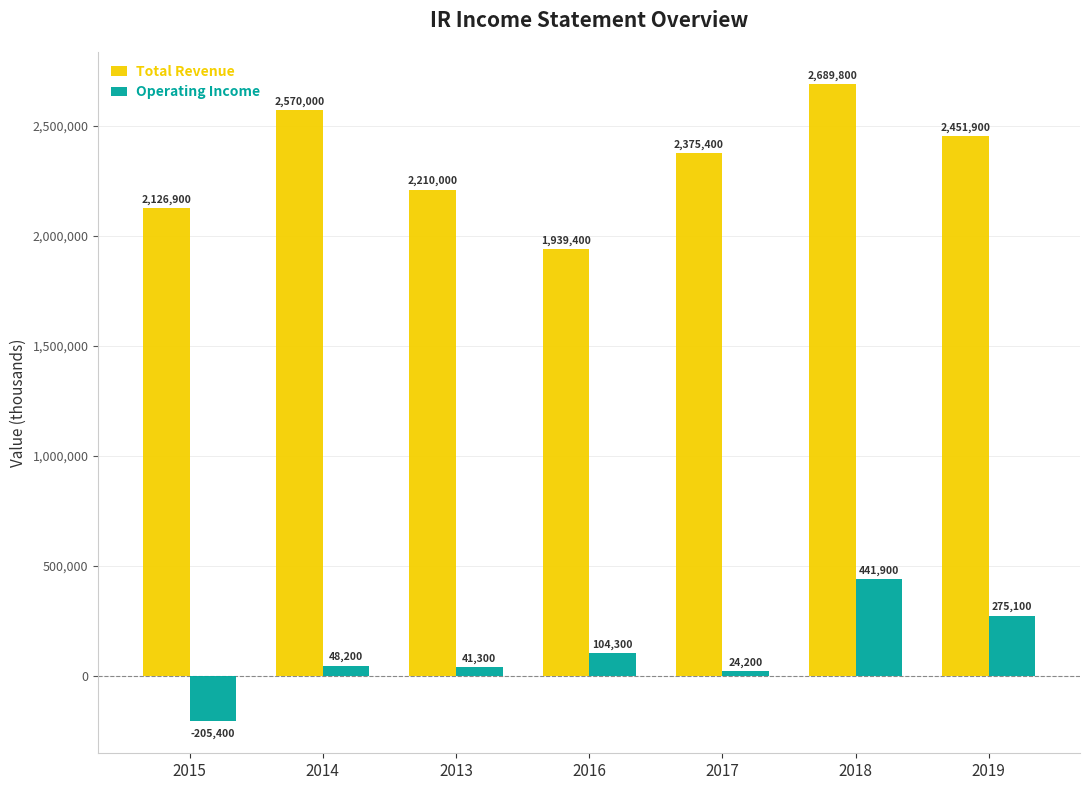

True or false: Operating Income has a value of 154518 at 2019.

False